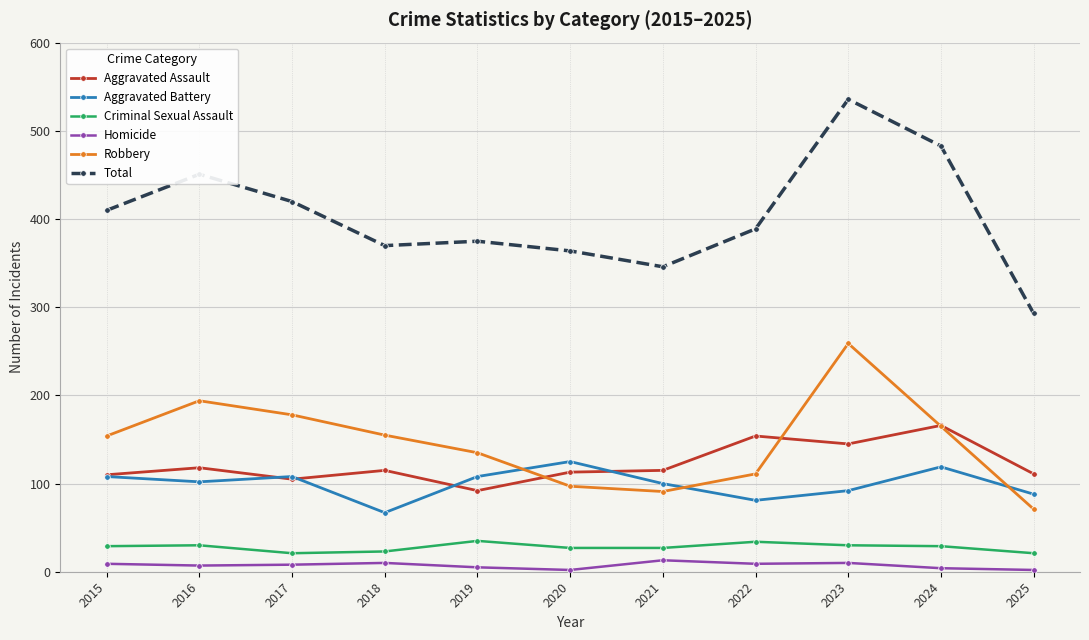

What is the sum of all Aggravated Assault values?

1344